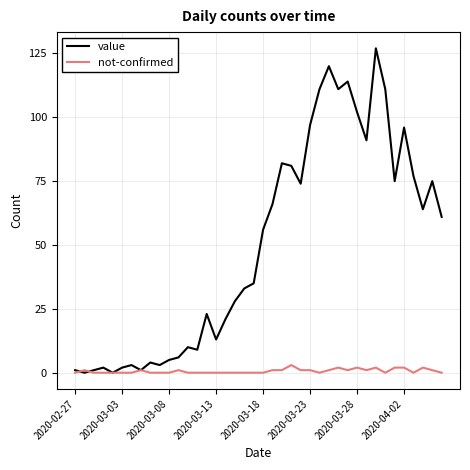

Which series has the widest spread of values?

value